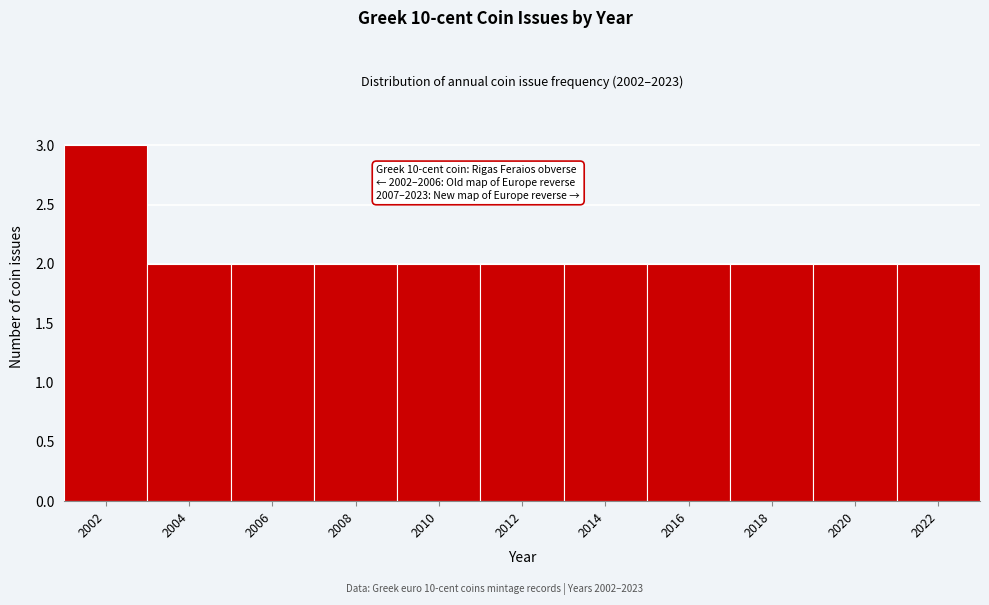

Reading right to left, what are all the values shown in this chart?

2022=2	2020=2	2018=2	2016=2	2014=2	2012=2	2010=2	2008=2	2006=2	2004=2	2002=3